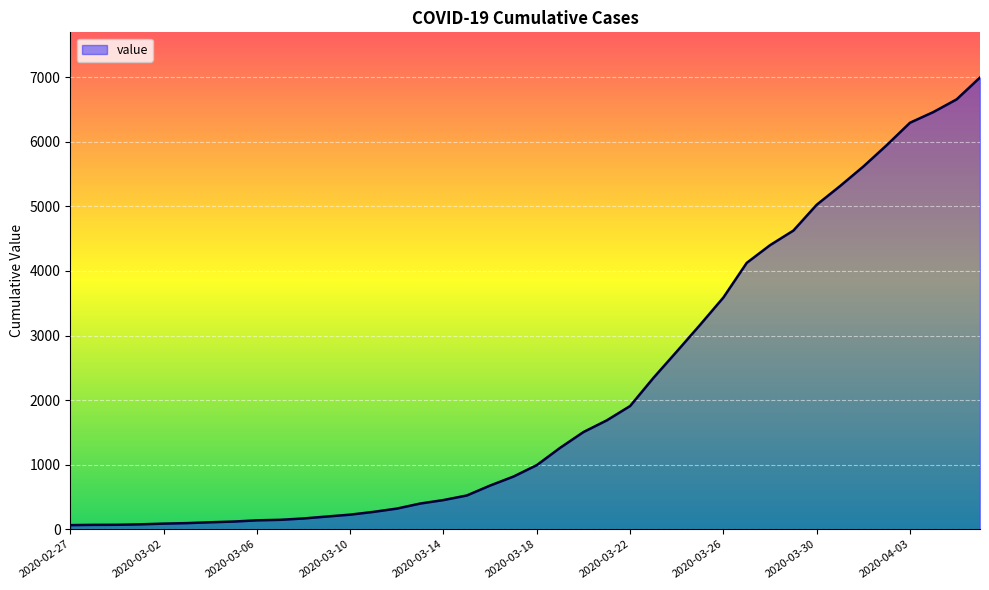

What is the difference between the maximum and minimum values?

6931